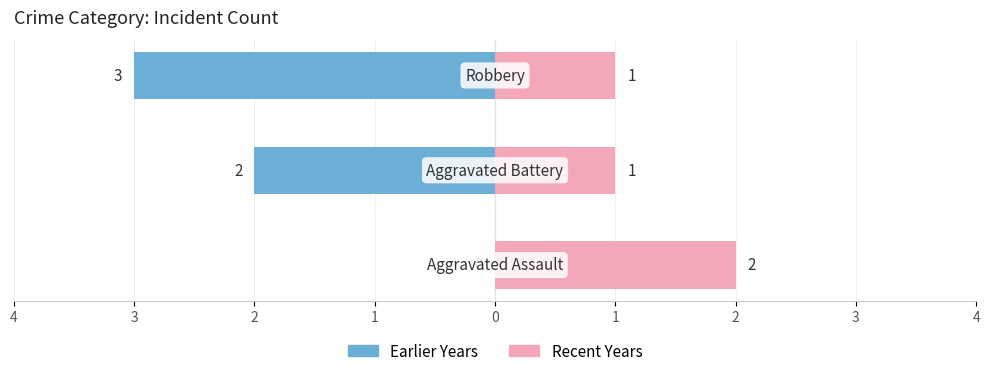

Which series has the widest spread of values?

Earlier Years